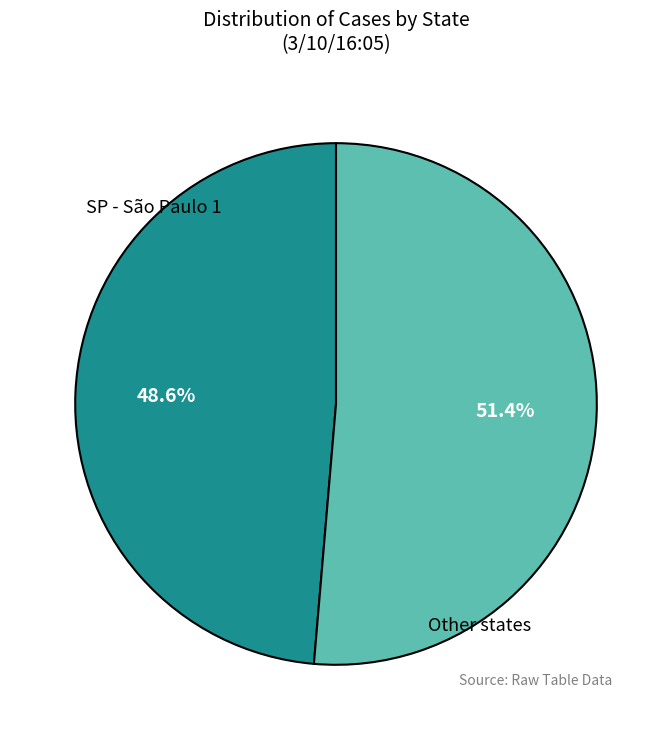

Does any single category account for the majority?

Yes